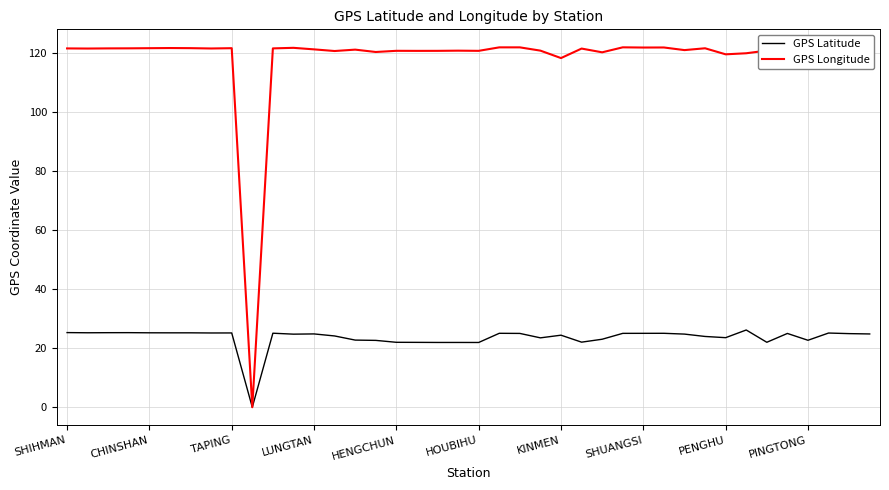

At how many categories does at least one series exceed 7?

39